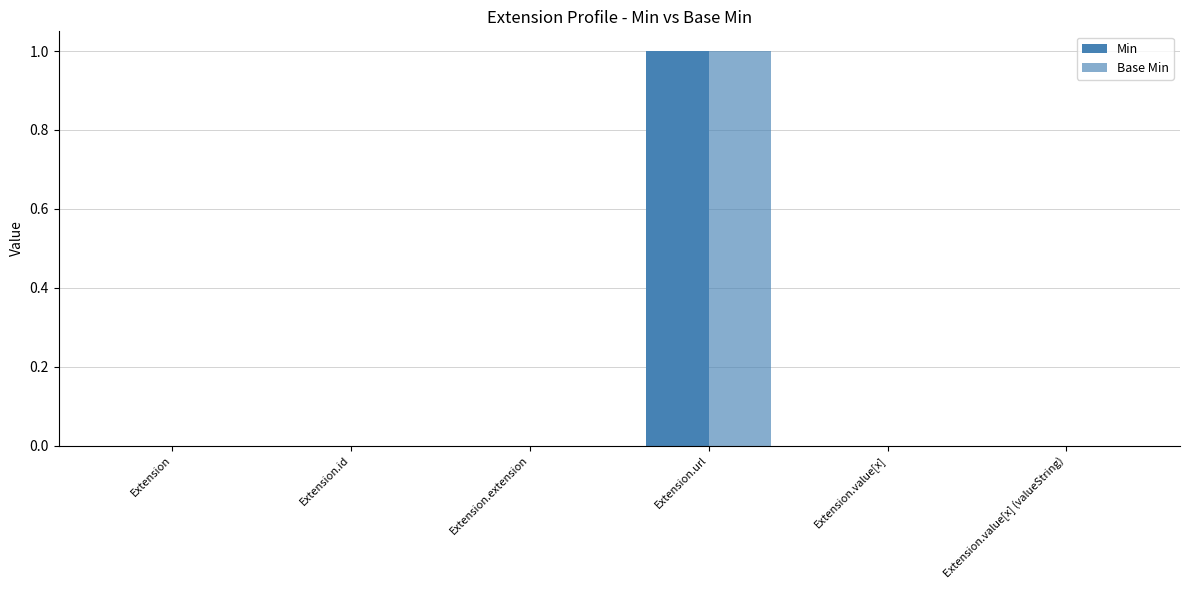

Is it true that Min equals -1 at Extension.extension?

False